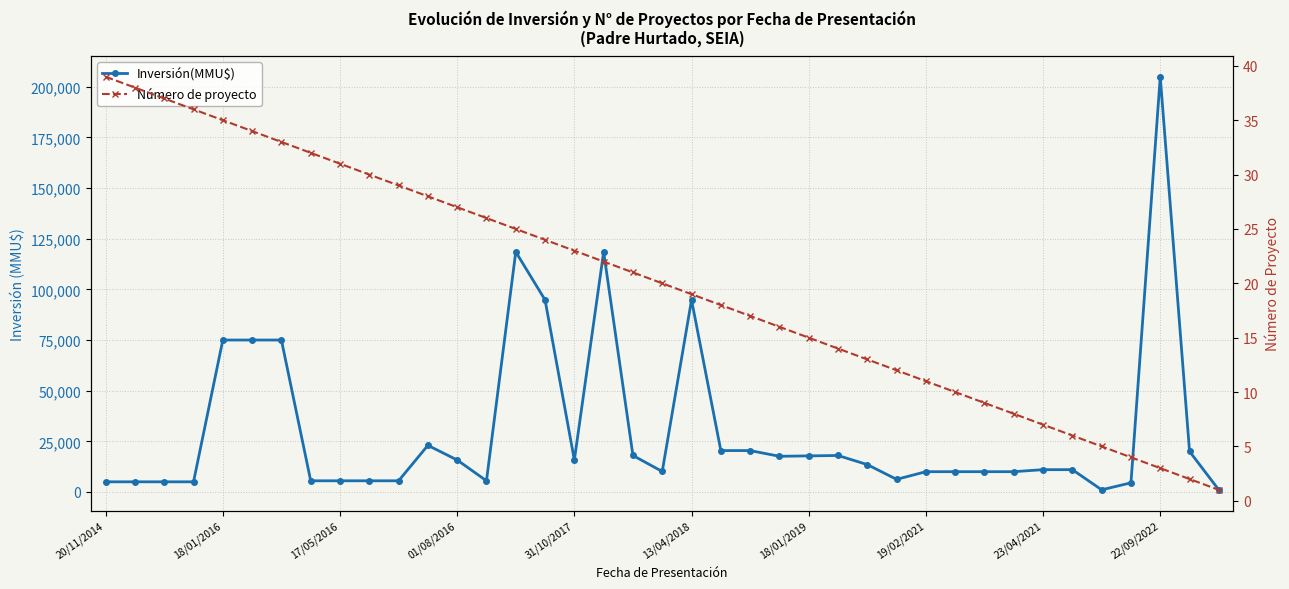

How many lines are shown in the chart?

2